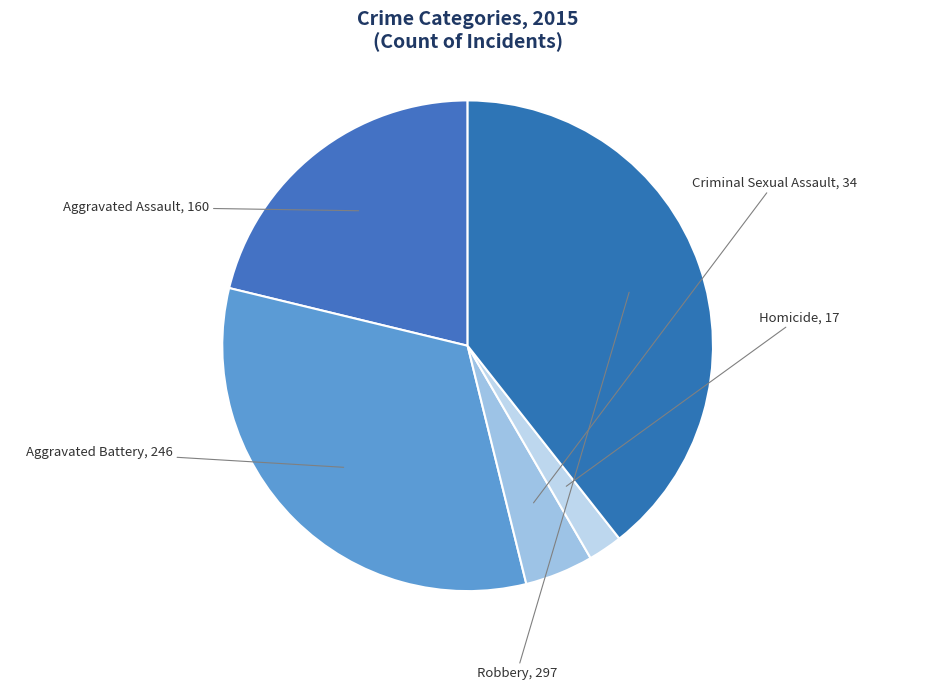

How many slices are in this pie chart?

5